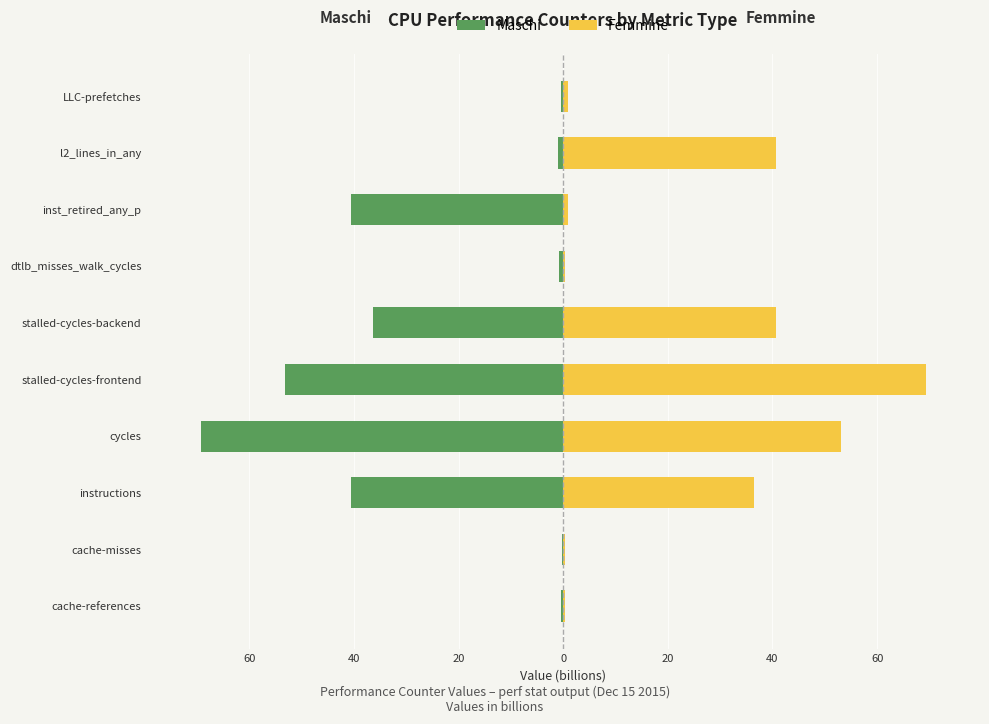

How many values in the Femmine series exceed 36?

5